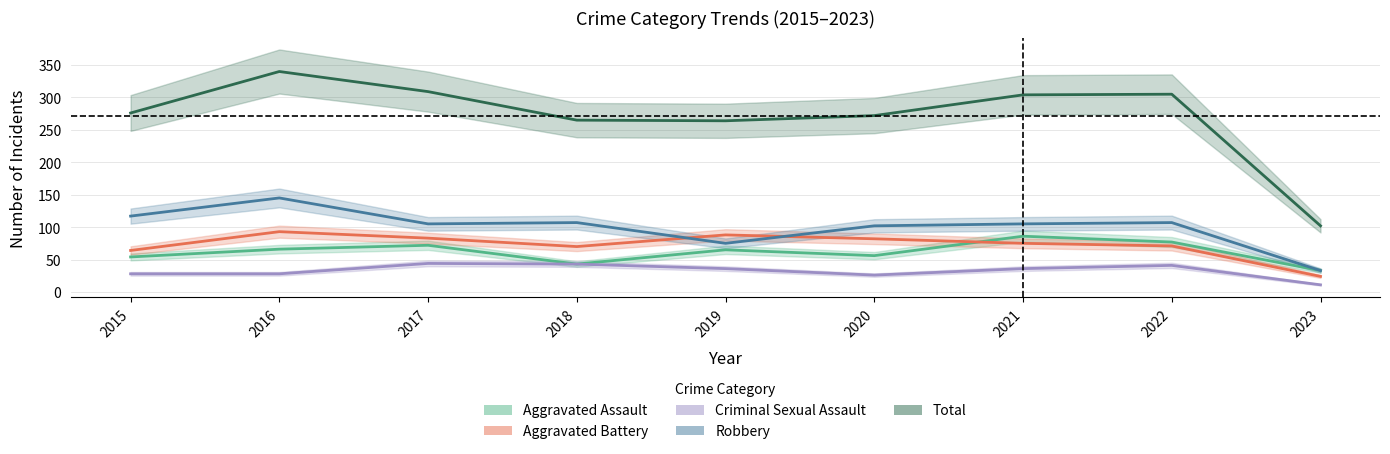

How many lines are shown in the chart?

5